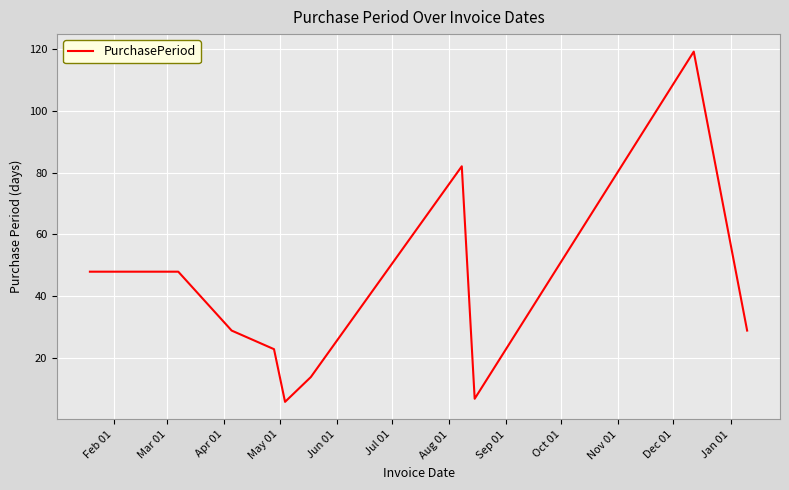

What is the smallest value displayed?

6